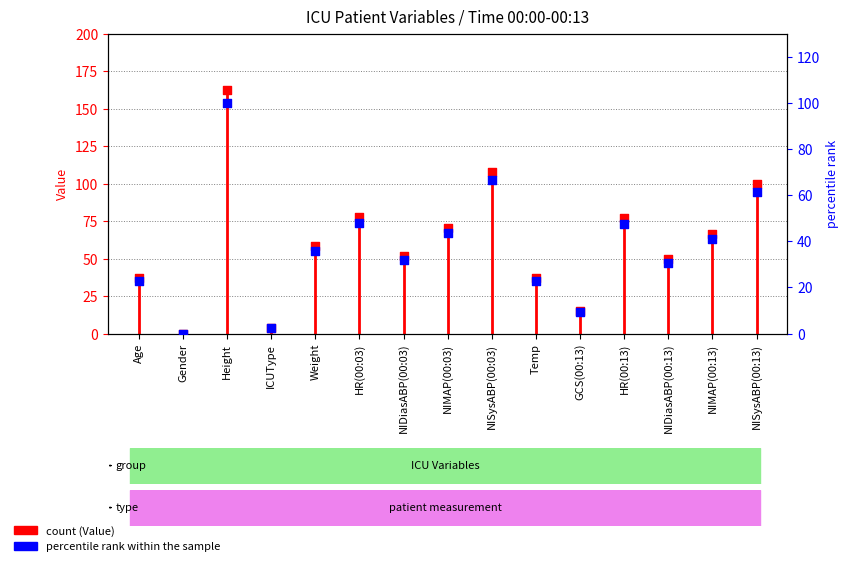

What is the ratio of the value at NISysABP(00:13) to the value at Age?

2.7